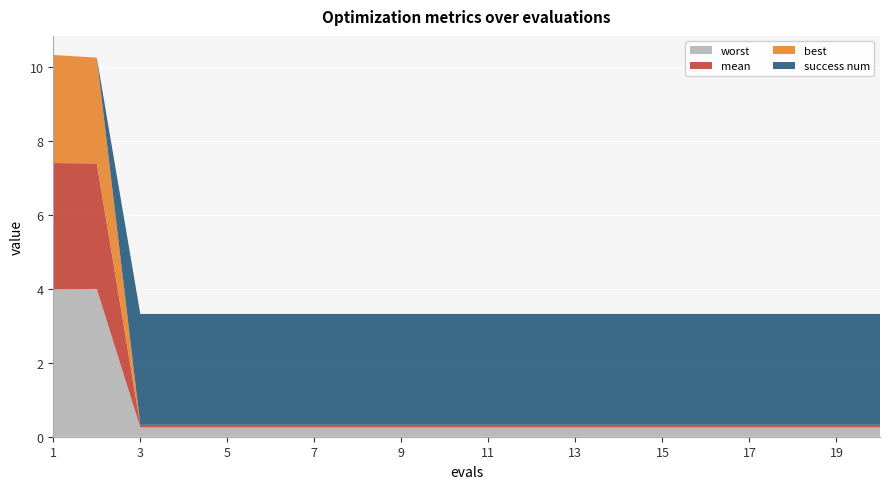

Reading left to right, extract all data points from this chart.

mean: 1=3.4	2=3.4	3=0.1	4=0.1	5=0.1	6=0.1	7=0.1	8=0.1	9=0.1	10=0.1	11=0.1	12=0.1	13=0.1	14=0.1	15=0.1	16=0.1	17=0.1	18=0.1	19=0.1	20=0.1
best: 1=2.9	2=2.9	3=0.0	4=0.0	5=0.0	6=0.0	7=0.0	8=0.0	9=0.0	10=0.0	11=0.0	12=0.0	13=0.0	14=0.0	15=0.0	16=0.0	17=0.0	18=0.0	19=0.0	20=0.0
worst: 1=4.0	2=4.0	3=0.3	4=0.3	5=0.3	6=0.3	7=0.3	8=0.3	9=0.3	10=0.3	11=0.3	12=0.3	13=0.3	14=0.3	15=0.3	16=0.3	17=0.3	18=0.3	19=0.3	20=0.3
success num: 1=0.0	2=0.0	3=3.0	4=3.0	5=3.0	6=3.0	7=3.0	8=3.0	9=3.0	10=3.0	11=3.0	12=3.0	13=3.0	14=3.0	15=3.0	16=3.0	17=3.0	18=3.0	19=3.0	20=3.0